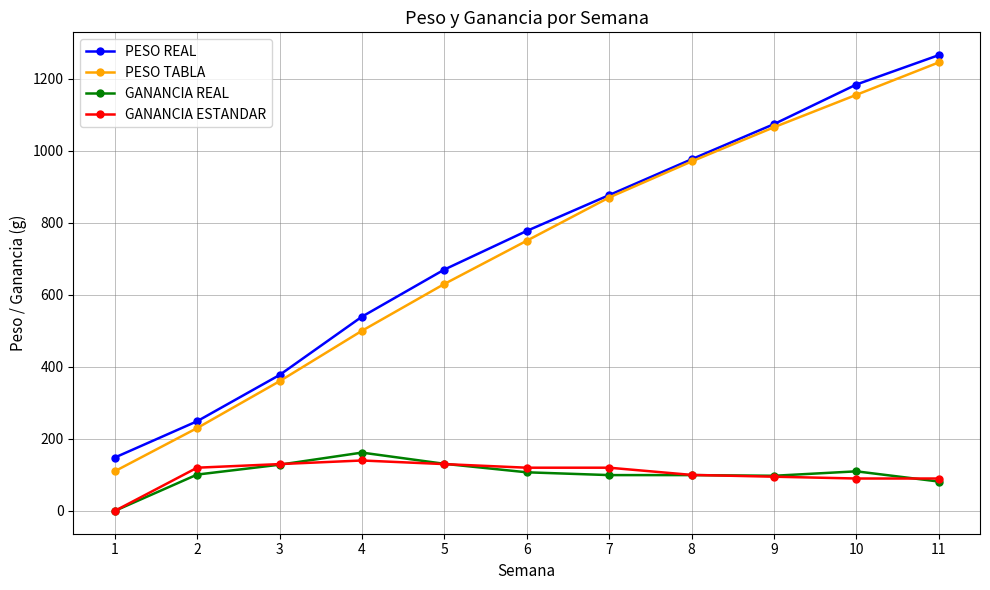

How many data points in GANANCIA REAL are less than 100?

5